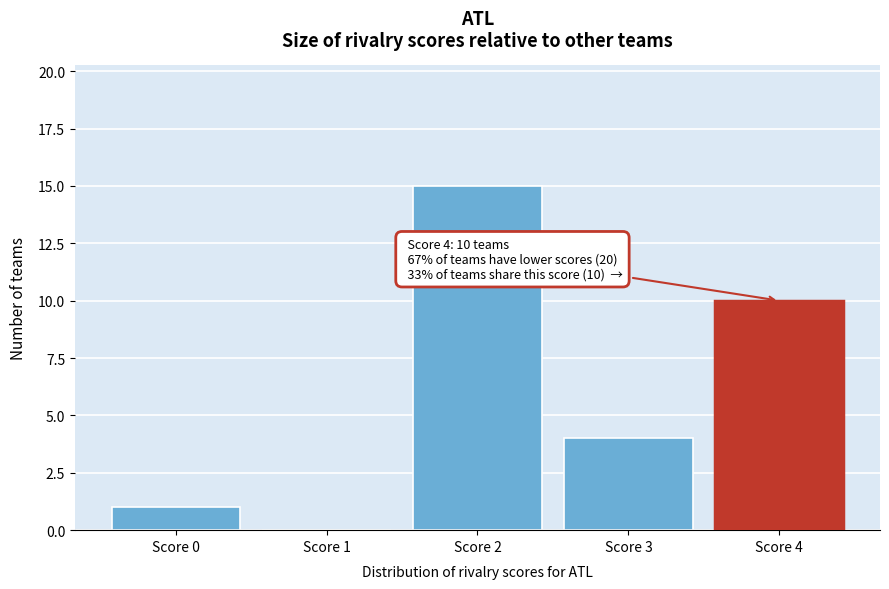

Which range on the x-axis has the tallest bar?

1.5 to 2.5